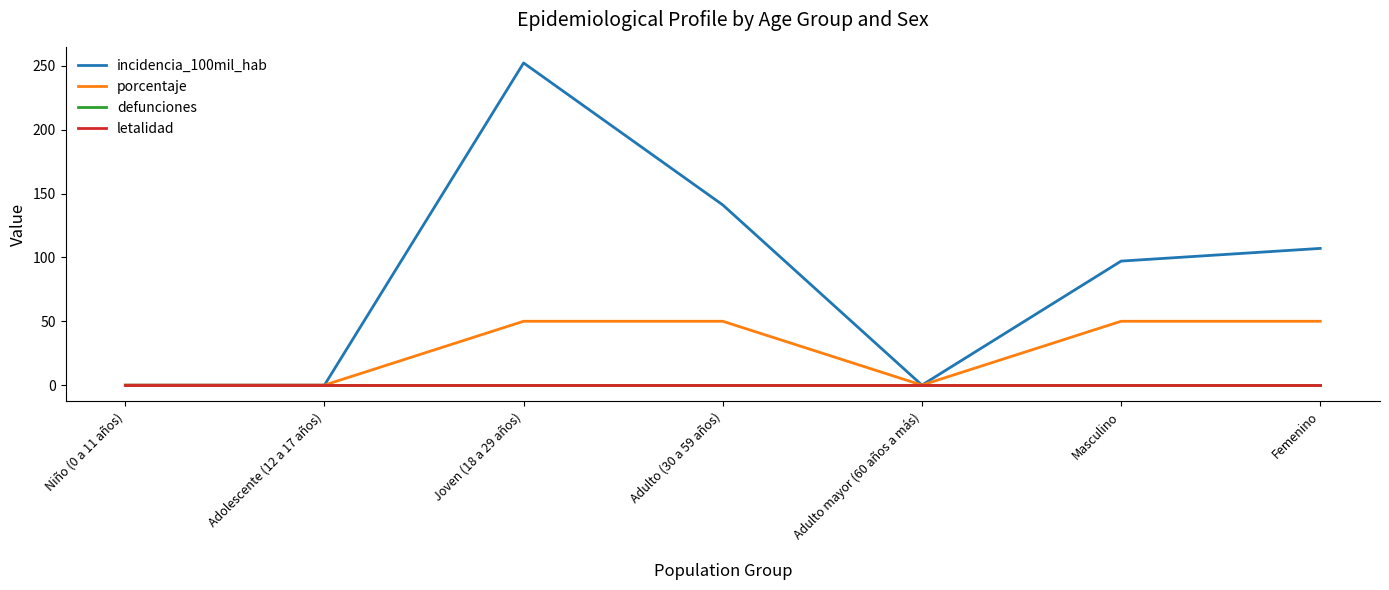

Where does the incidencia_100mil_hab series first go above 97?

Joven (18 a 29 años)